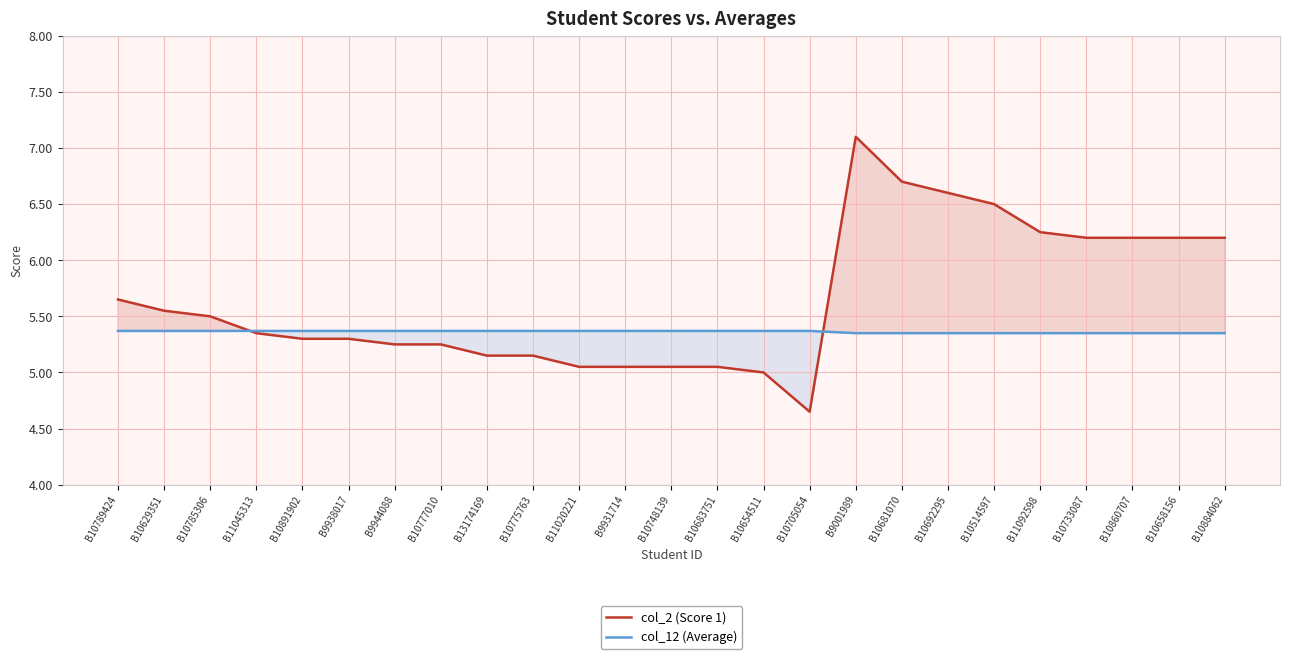

Is the value of col_2 (Score 1) at B9001989 greater than the value of col_12 (Average) at B9001989?

Yes